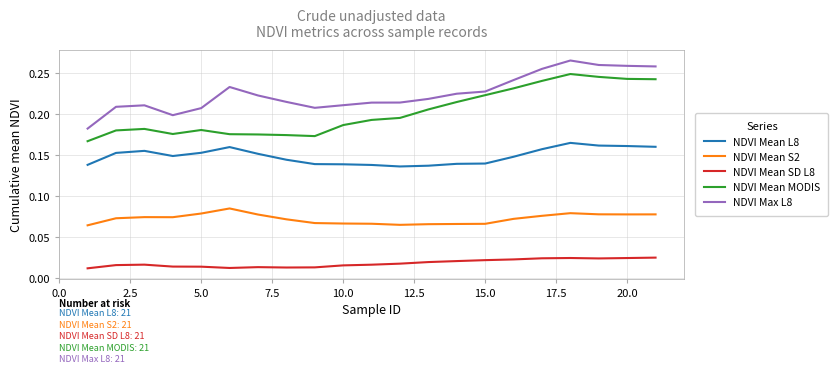

Which series has the largest total across all categories?

NDVI Max L8